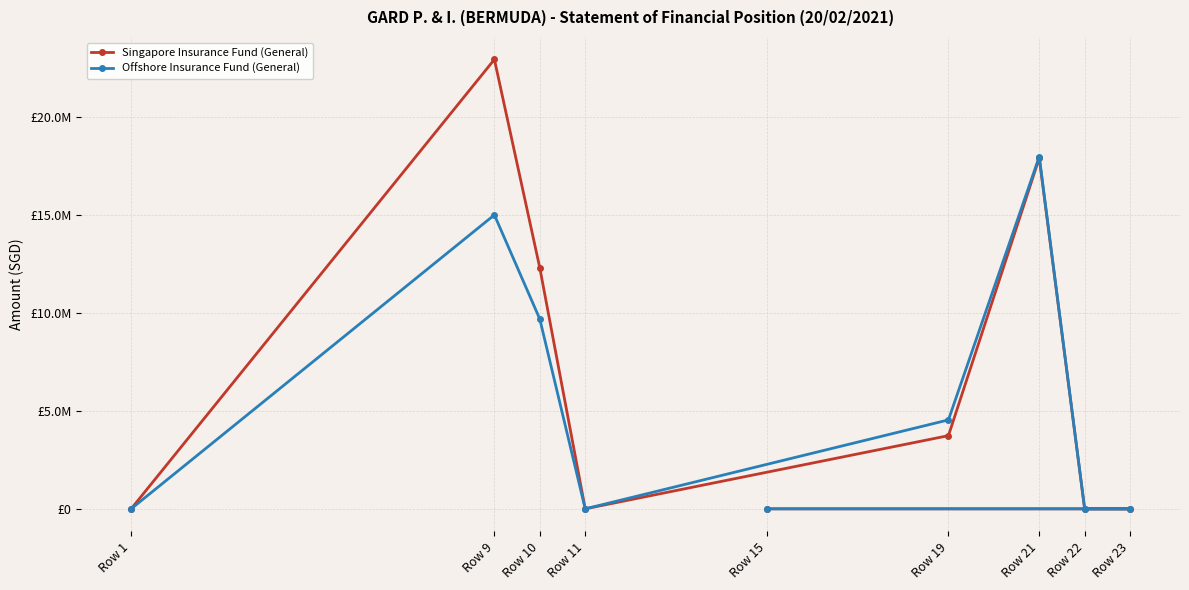

At which category is the sum across all series the highest?

Row 9